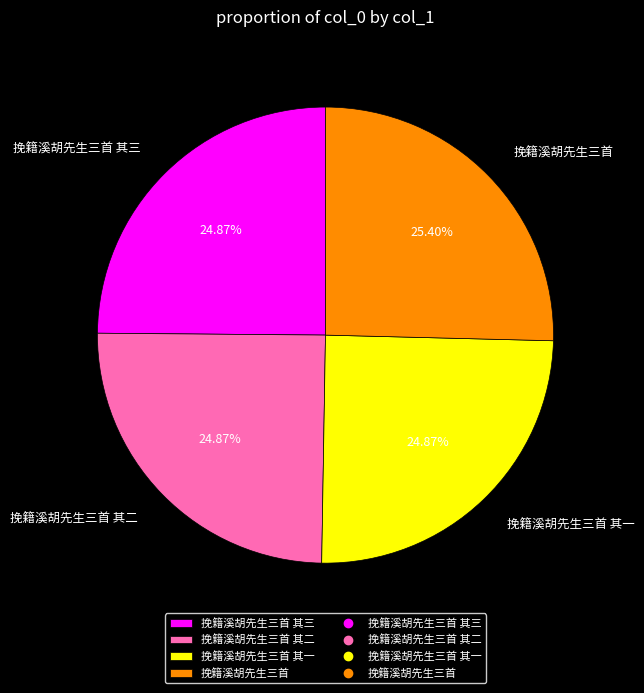

Approximately how many times larger is the value at 挽籍溪胡先生三首 其二 compared to 挽籍溪胡先生三首 其一?

1.0